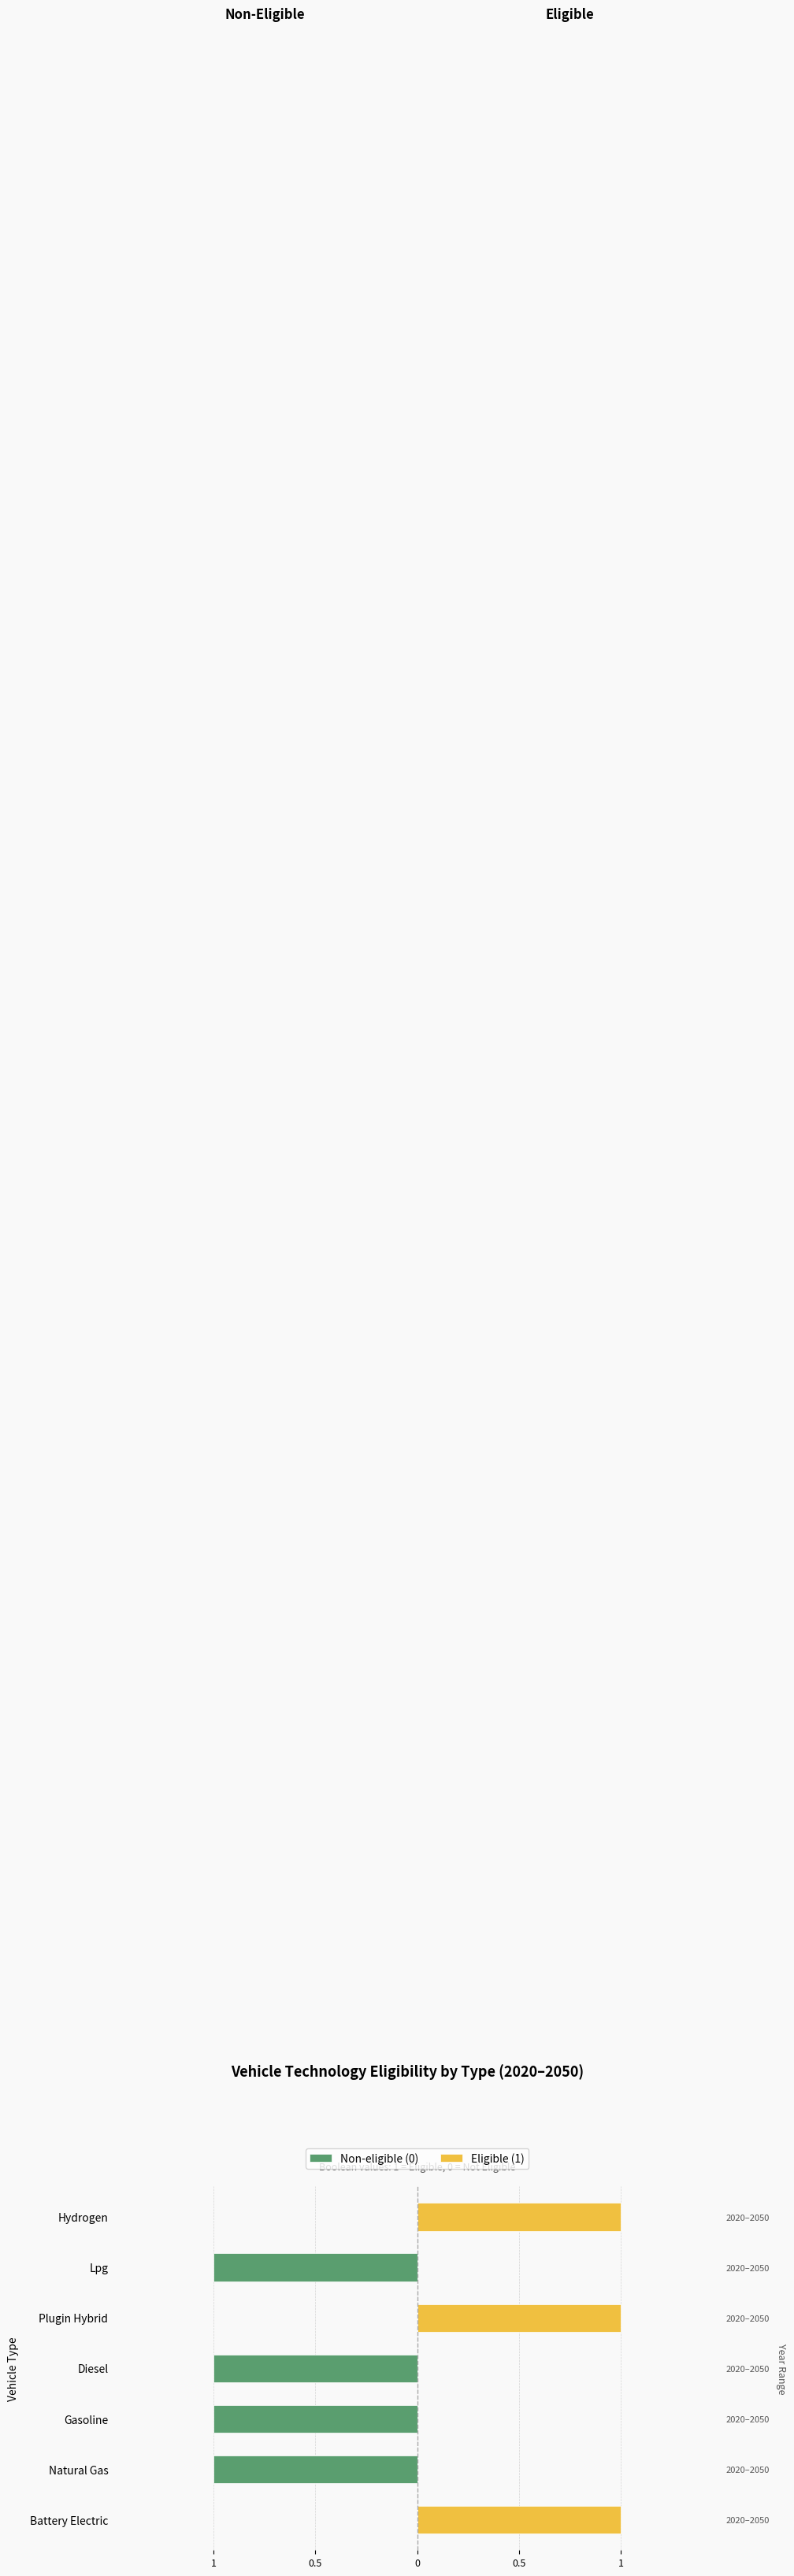

Is the value of Eligible (1) at Lpg greater than the value of Non-eligible (0) at Plugin Hybrid?

No